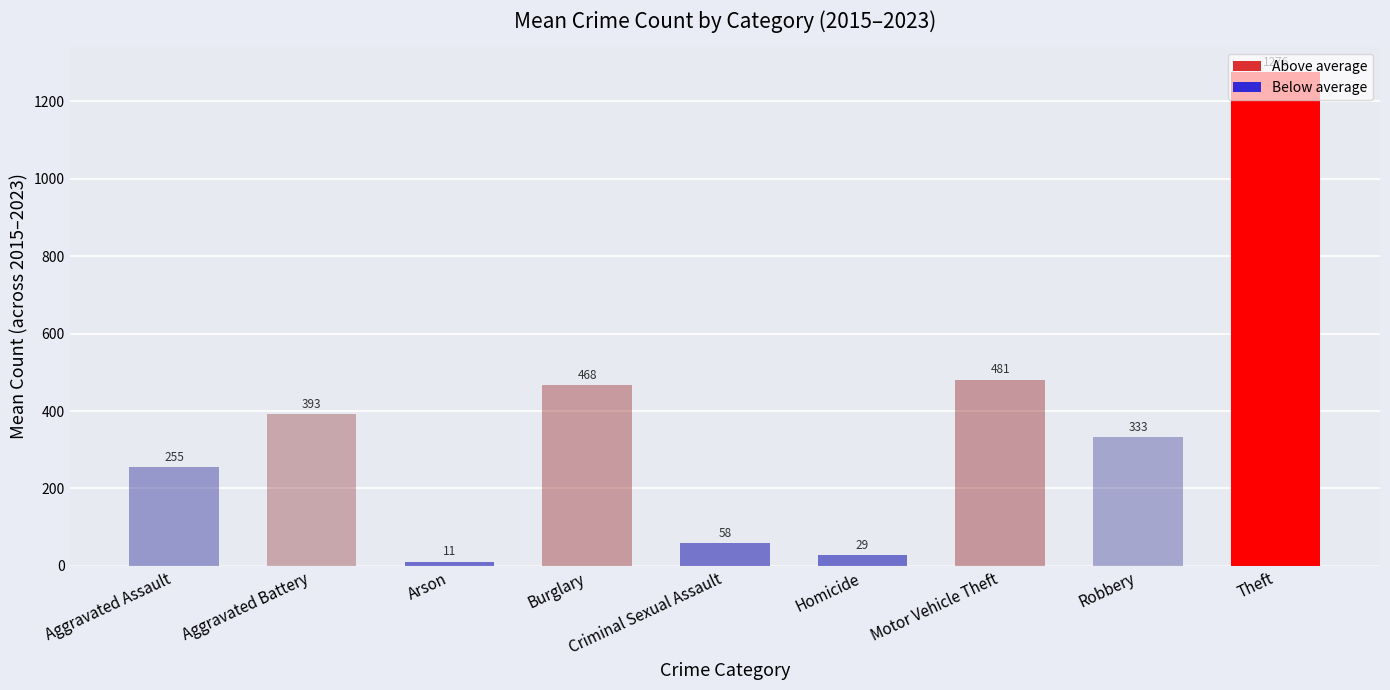

How many data points does each series have?

9